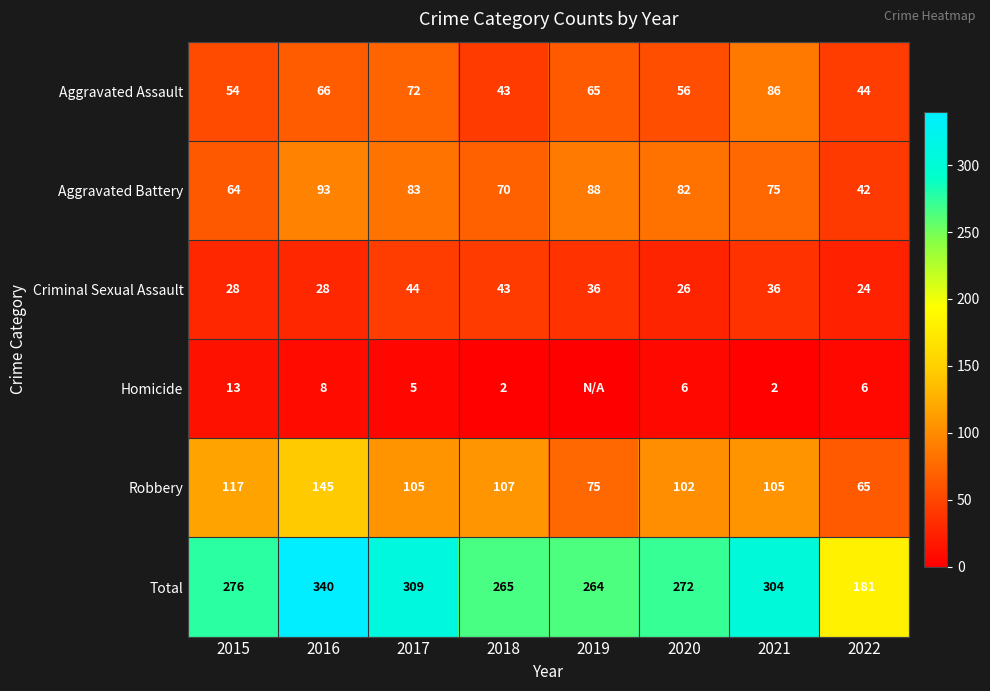

Where does the Aggravated Assault series first go above 65?

2016